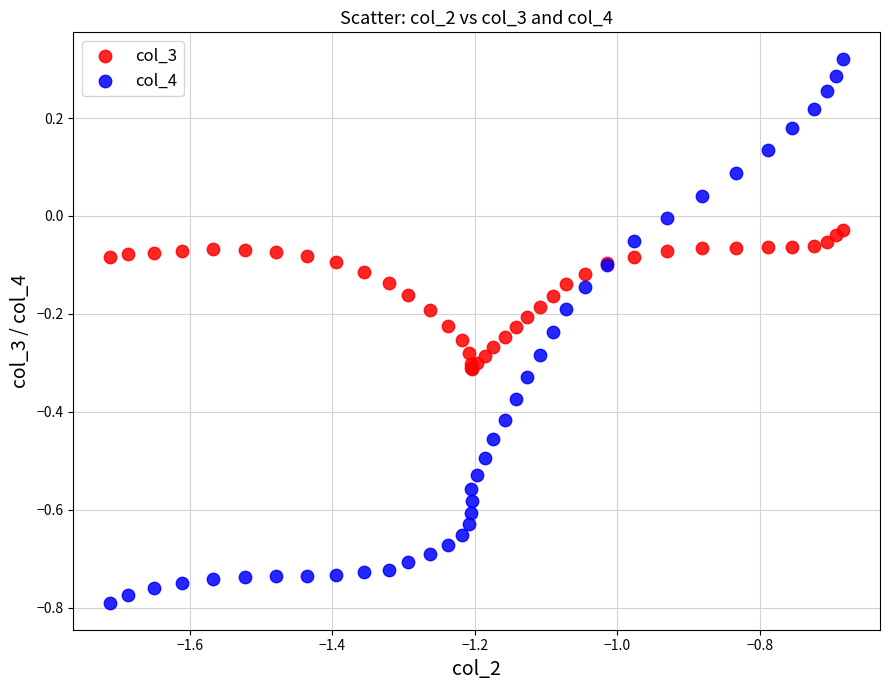

Which series has the widest spread of Y values?

col_4